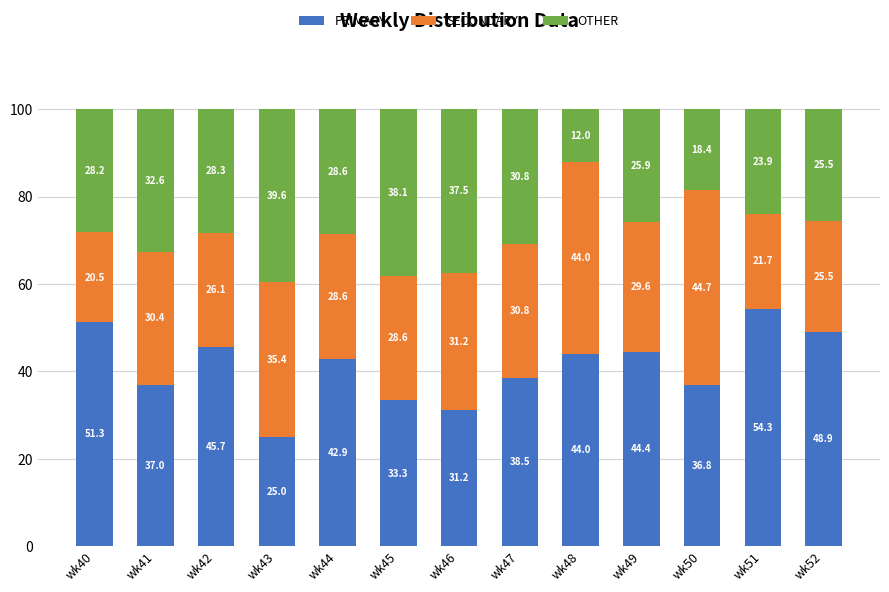

Which category has the lowest value in the PRIMARY series?

wk43